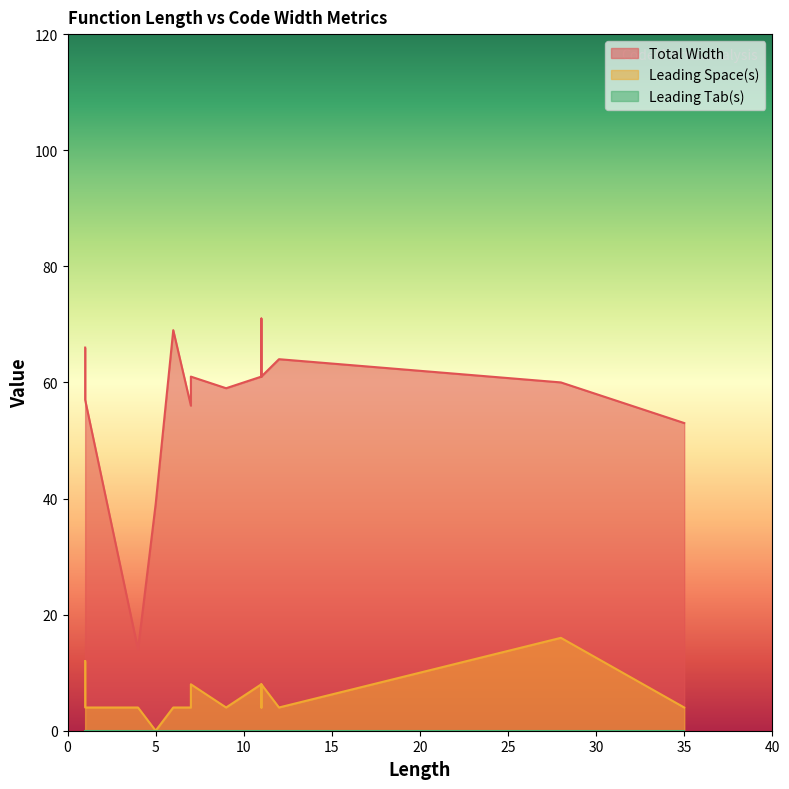

What are all the series names shown in the legend?

Total Width, Leading Space(s), Leading Tab(s)